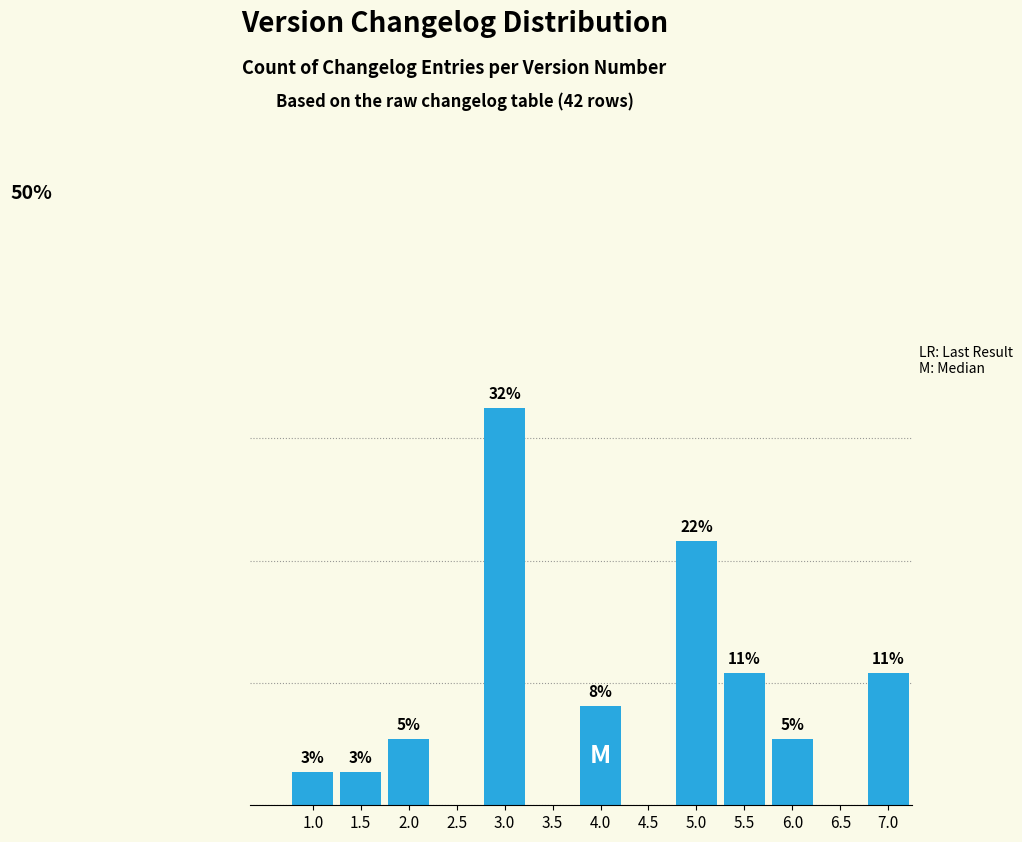

Are the bars horizontal?

No